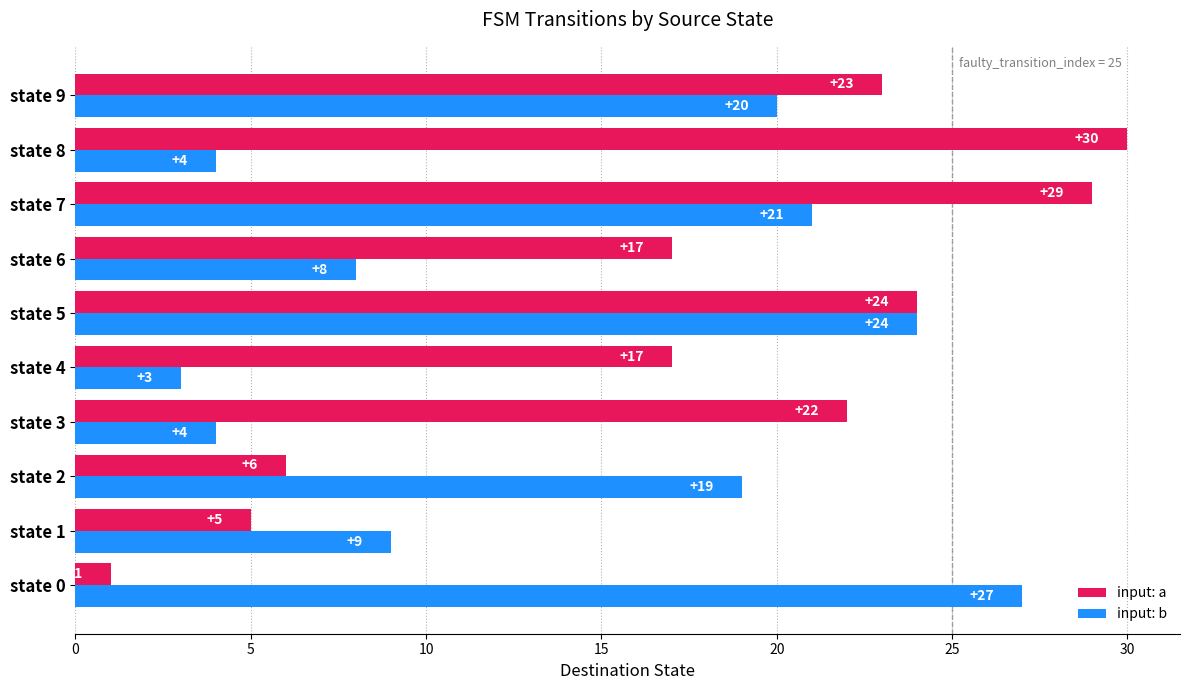

What is the maximum value shown in the chart?

30